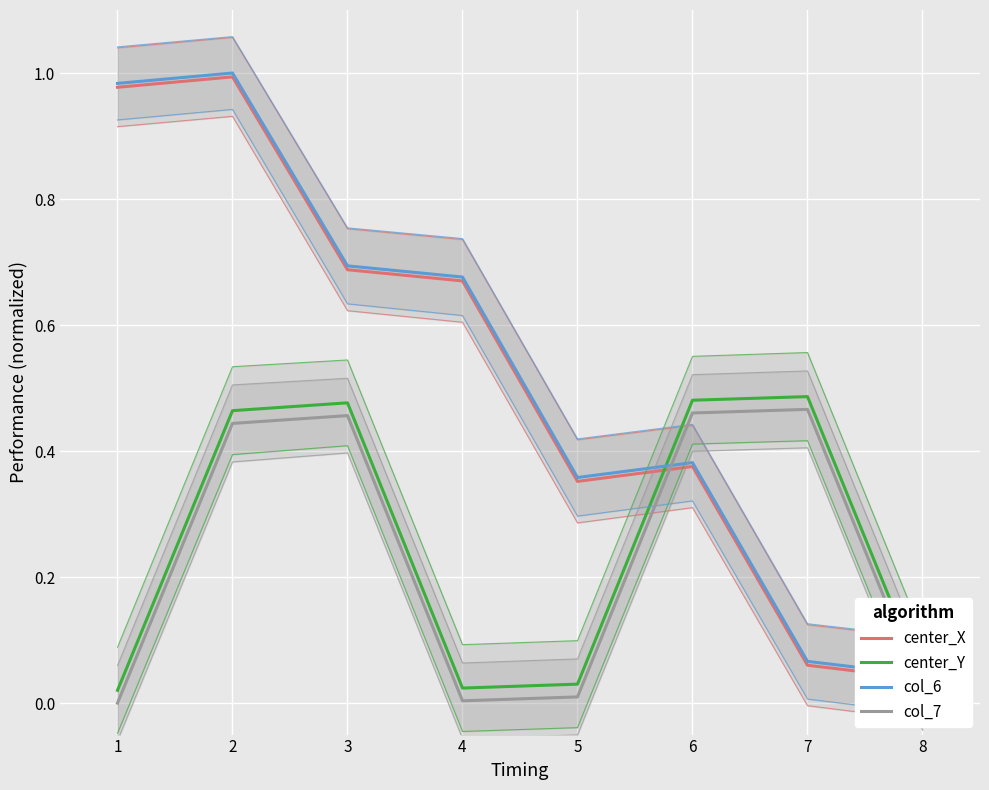

Reading left to right, what are all the values shown in this chart?

center_X: 1.0	1.0	0.7	0.7	0.4	0.4	0.1	0.0
center_Y: 0.0	0.5	0.5	0.0	0.0	0.5	0.5	0.0
col_6: 1.0	1.0	0.7	0.7	0.4	0.4	0.1	0.0
col_7: 0.0	0.4	0.5	0.0	0.0	0.5	0.5	0.0